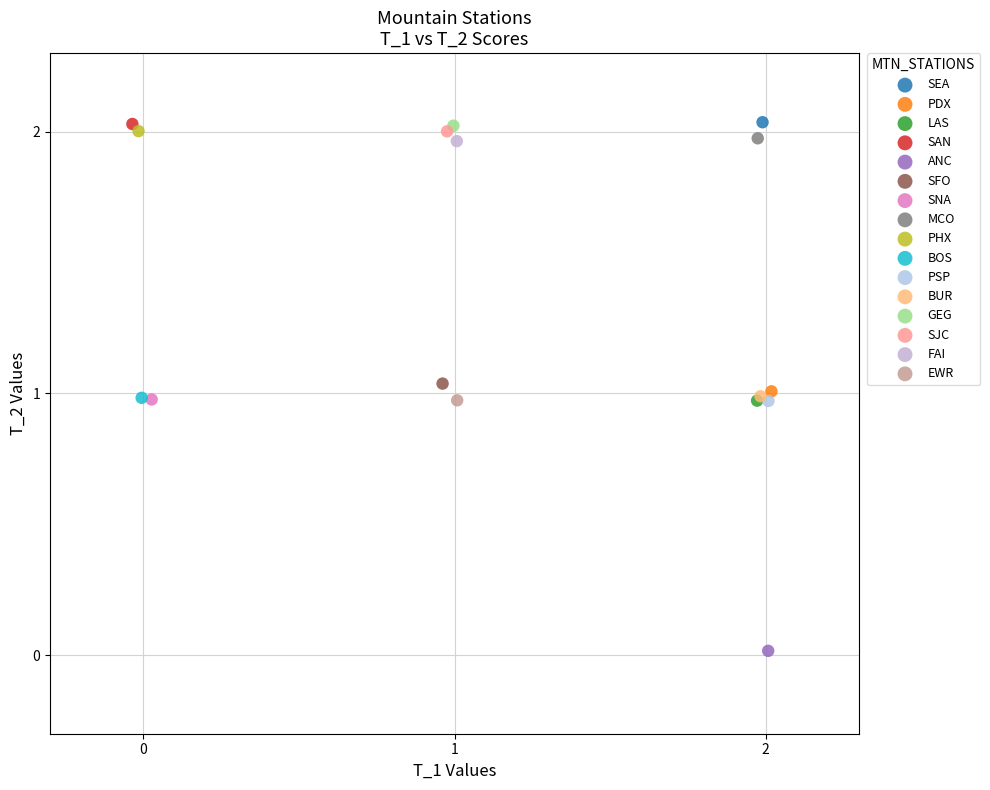

What are all the series names shown in the legend?

SEA, PDX, LAS, SAN, ANC, SFO, SNA, MCO, PHX, BOS, PSP, BUR, GEG, SJC, FAI, EWR